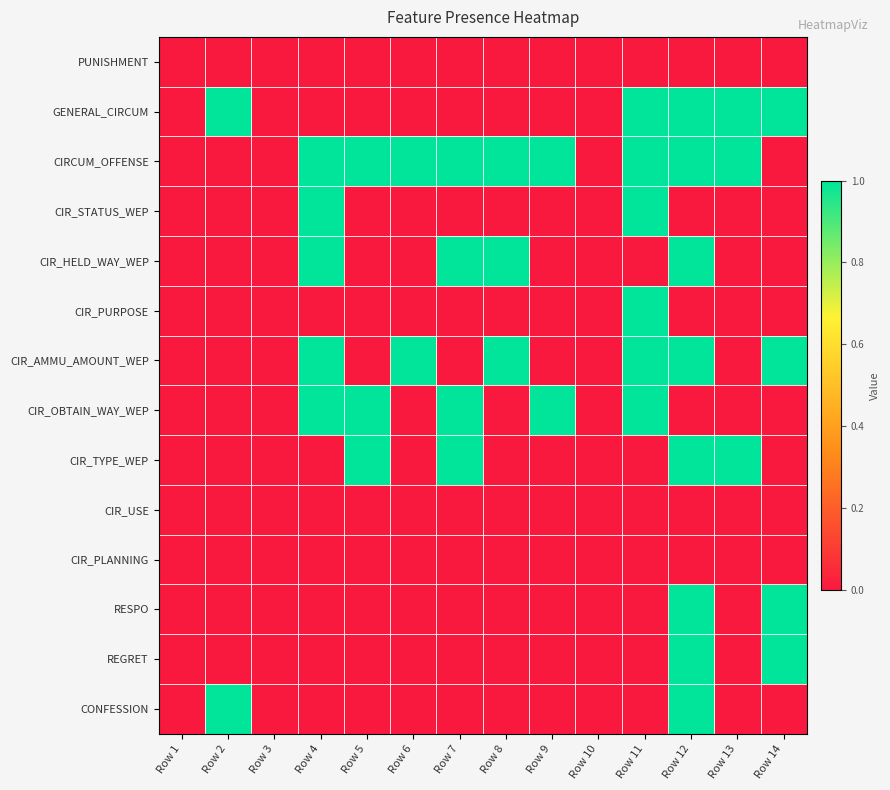

List the series in order of their peak value, lowest first.

PUNISHMENT, CIR_USE, CIR_PLANNING, GENERAL_CIRCUM, CIRCUM_OFFENSE, CIR_STATUS_WEP, CIR_HELD_WAY_WEP, CIR_PURPOSE, CIR_AMMU_AMOUNT_WEP, CIR_OBTAIN_WAY_WEP, CIR_TYPE_WEP, RESPO, REGRET, CONFESSION